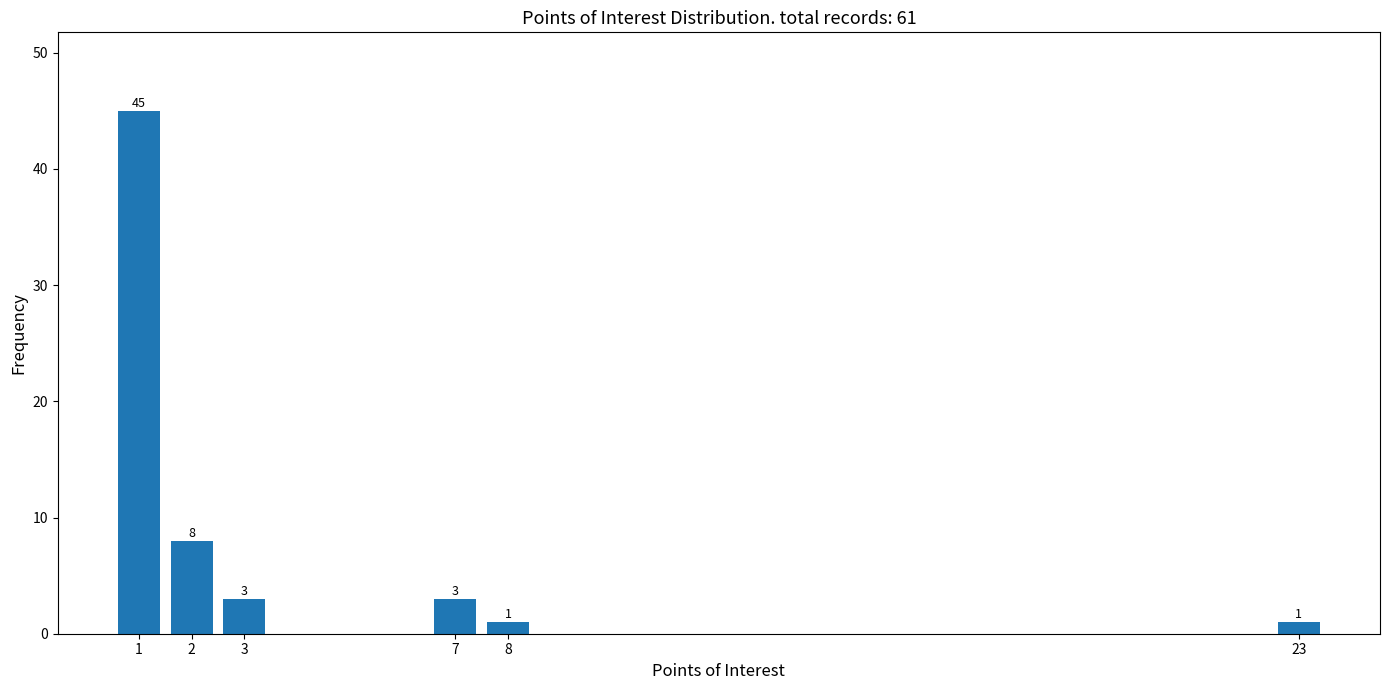

Reading left to right, list all the values displayed in this chart.

45	8	3	3	1	1